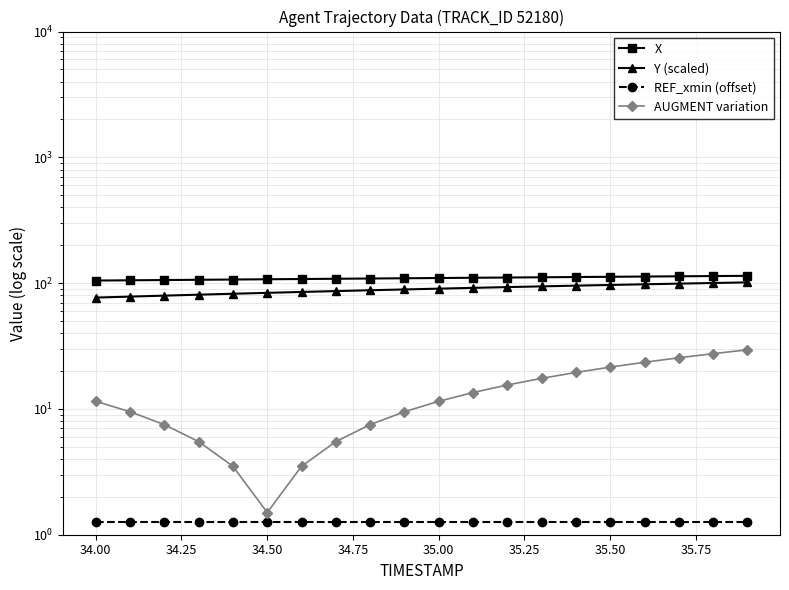

What are all the series names shown in the legend?

X, Y (scaled), REF_xmin (offset), AUGMENT variation